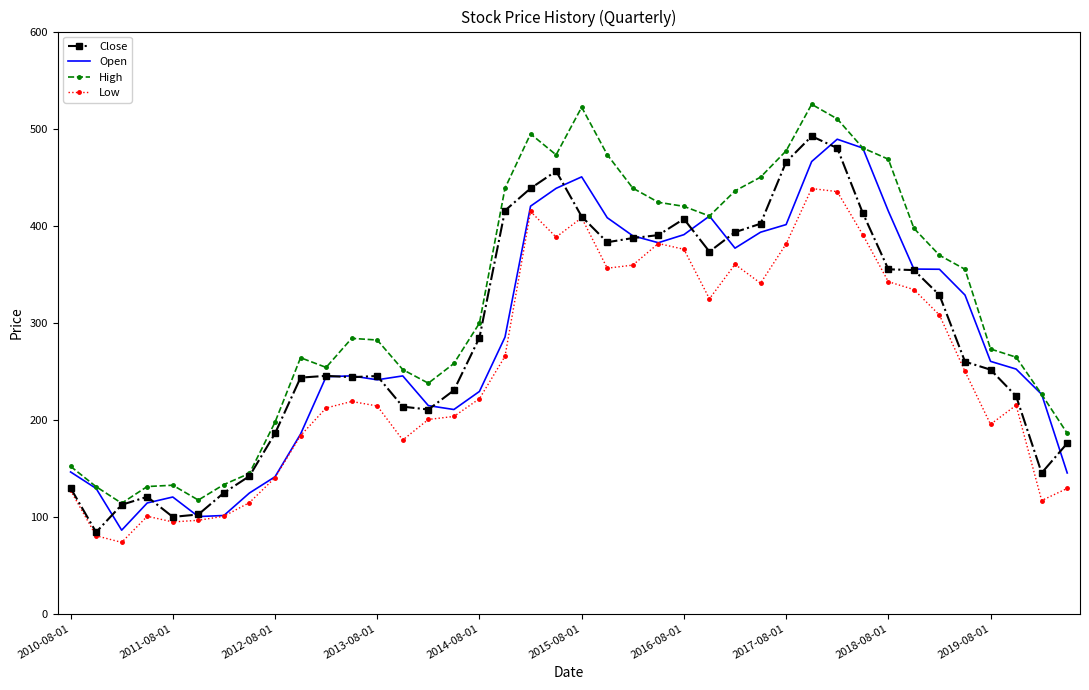

Which series has the largest total across all categories?

High